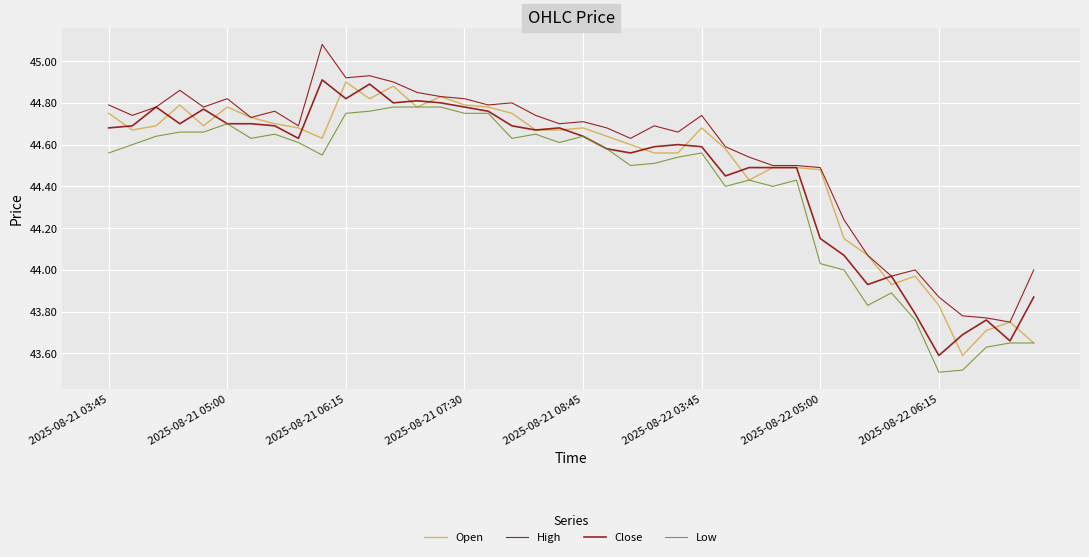

How many lines are shown in the chart?

4